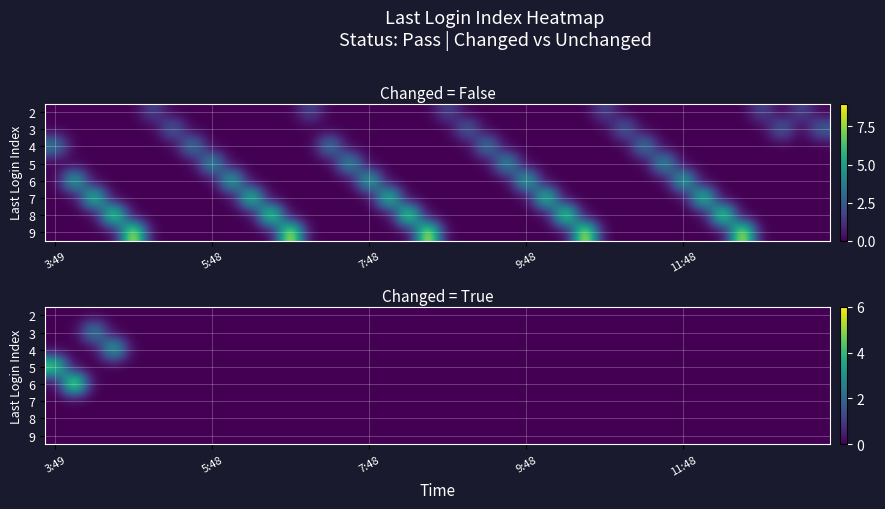

At which label is 6 closest to 3?

3:49